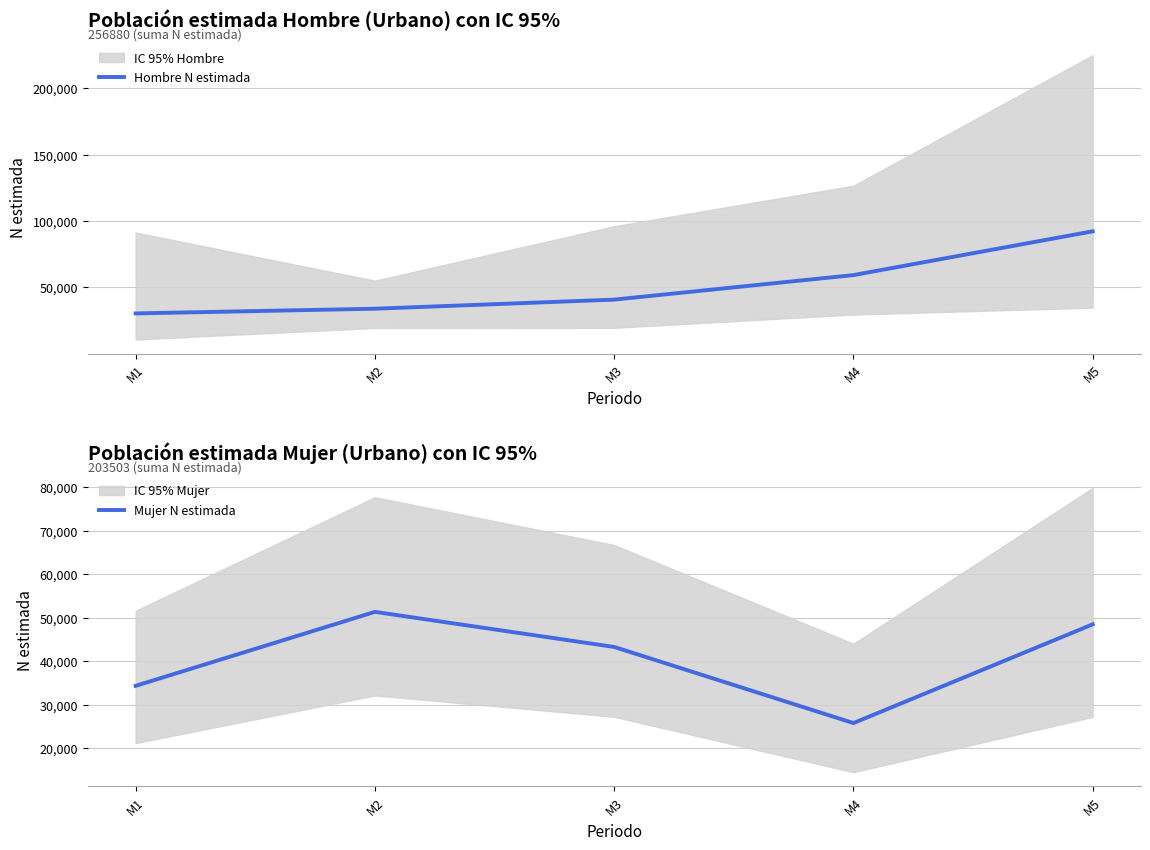

How many interior local peaks does the Mujer N estimada series have?

1